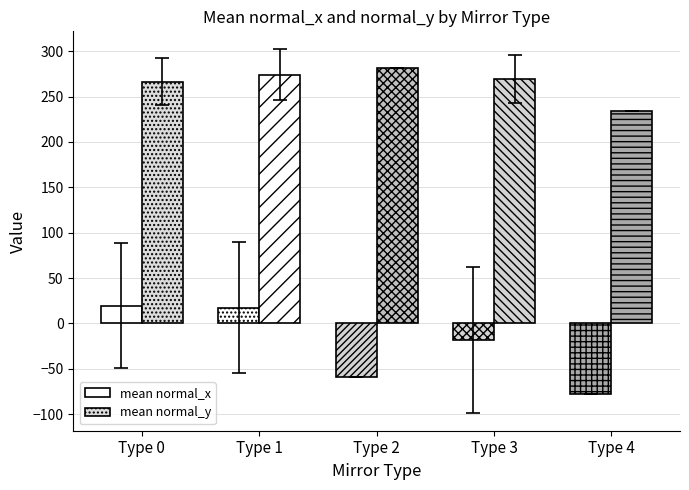

Does the chart contain stacked bars?

No